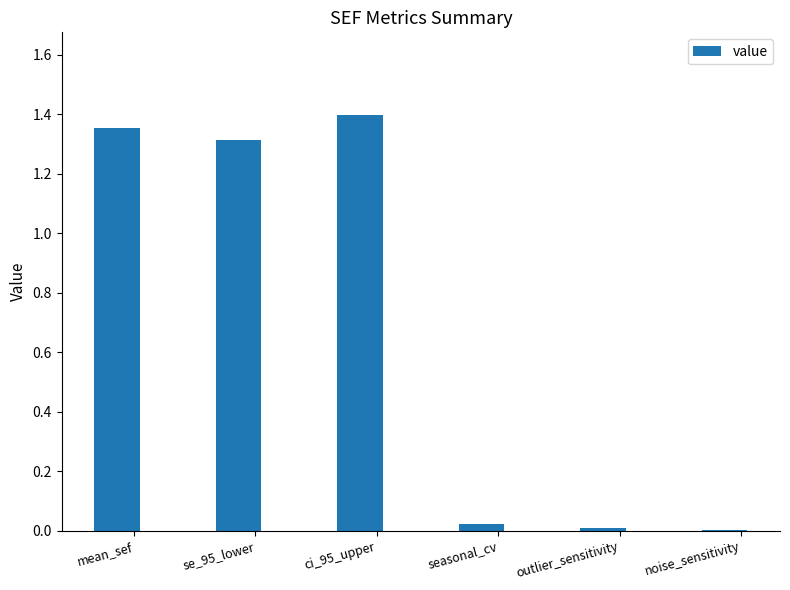

How many distinct data groups are displayed?

1